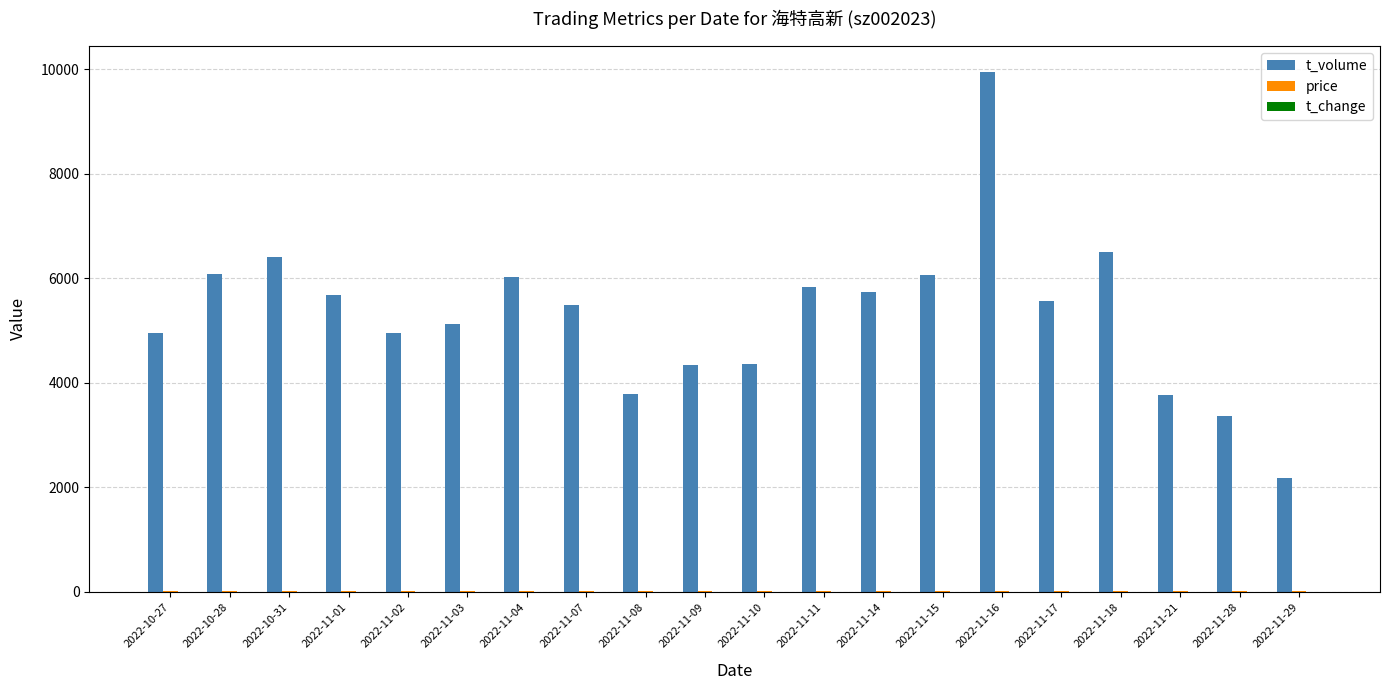

Are the bars horizontal?

No